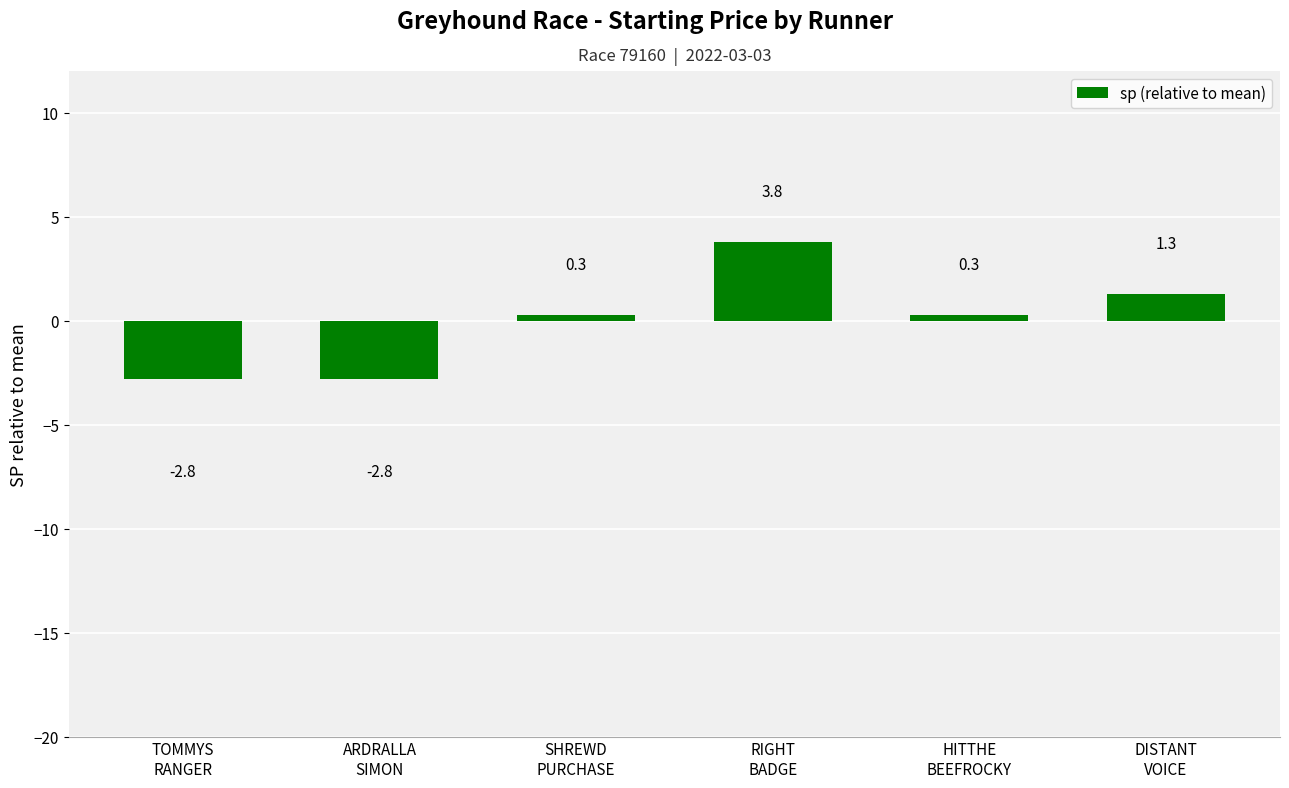

What is the label of the 3rd bar from the left?

SHREWD
PURCHASE